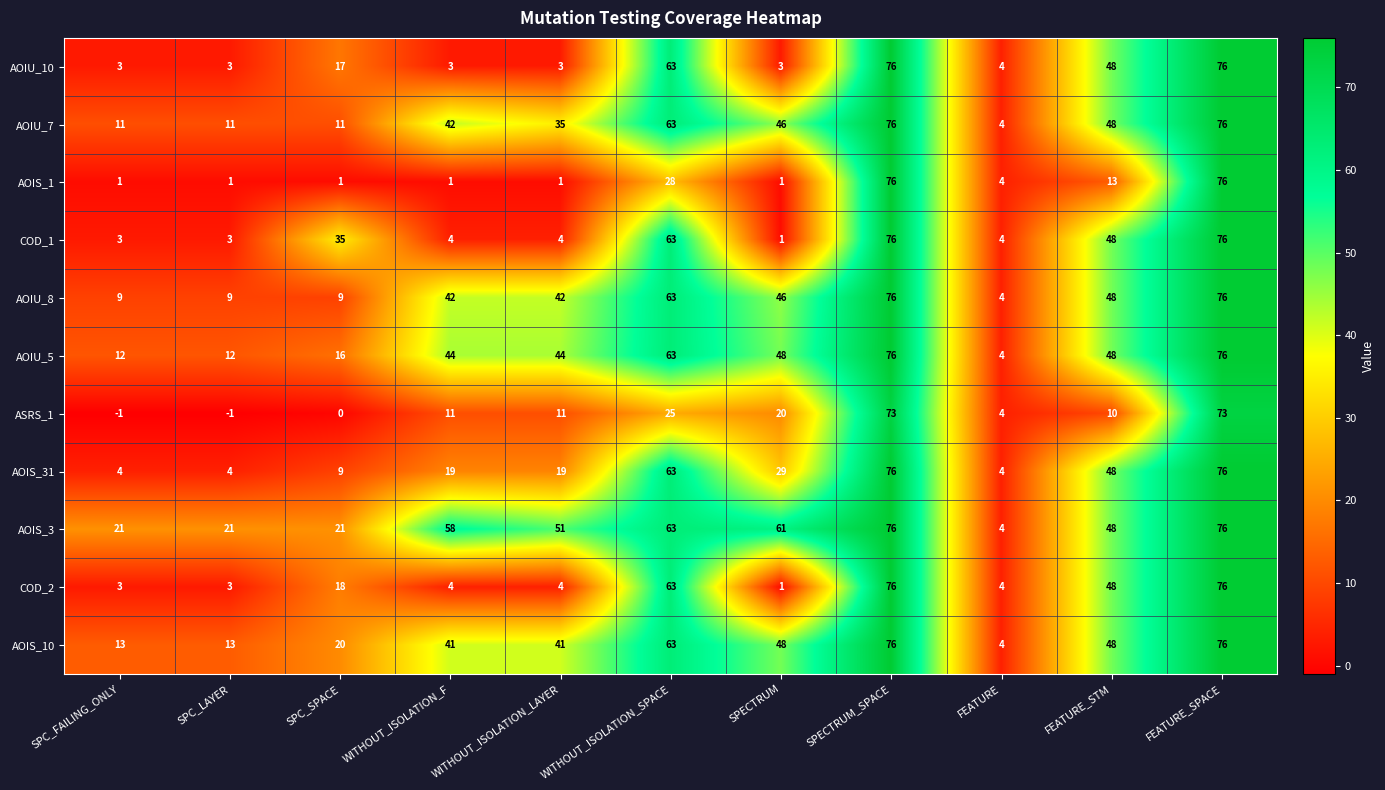

How many data points in COD_1 are less than 4?

3